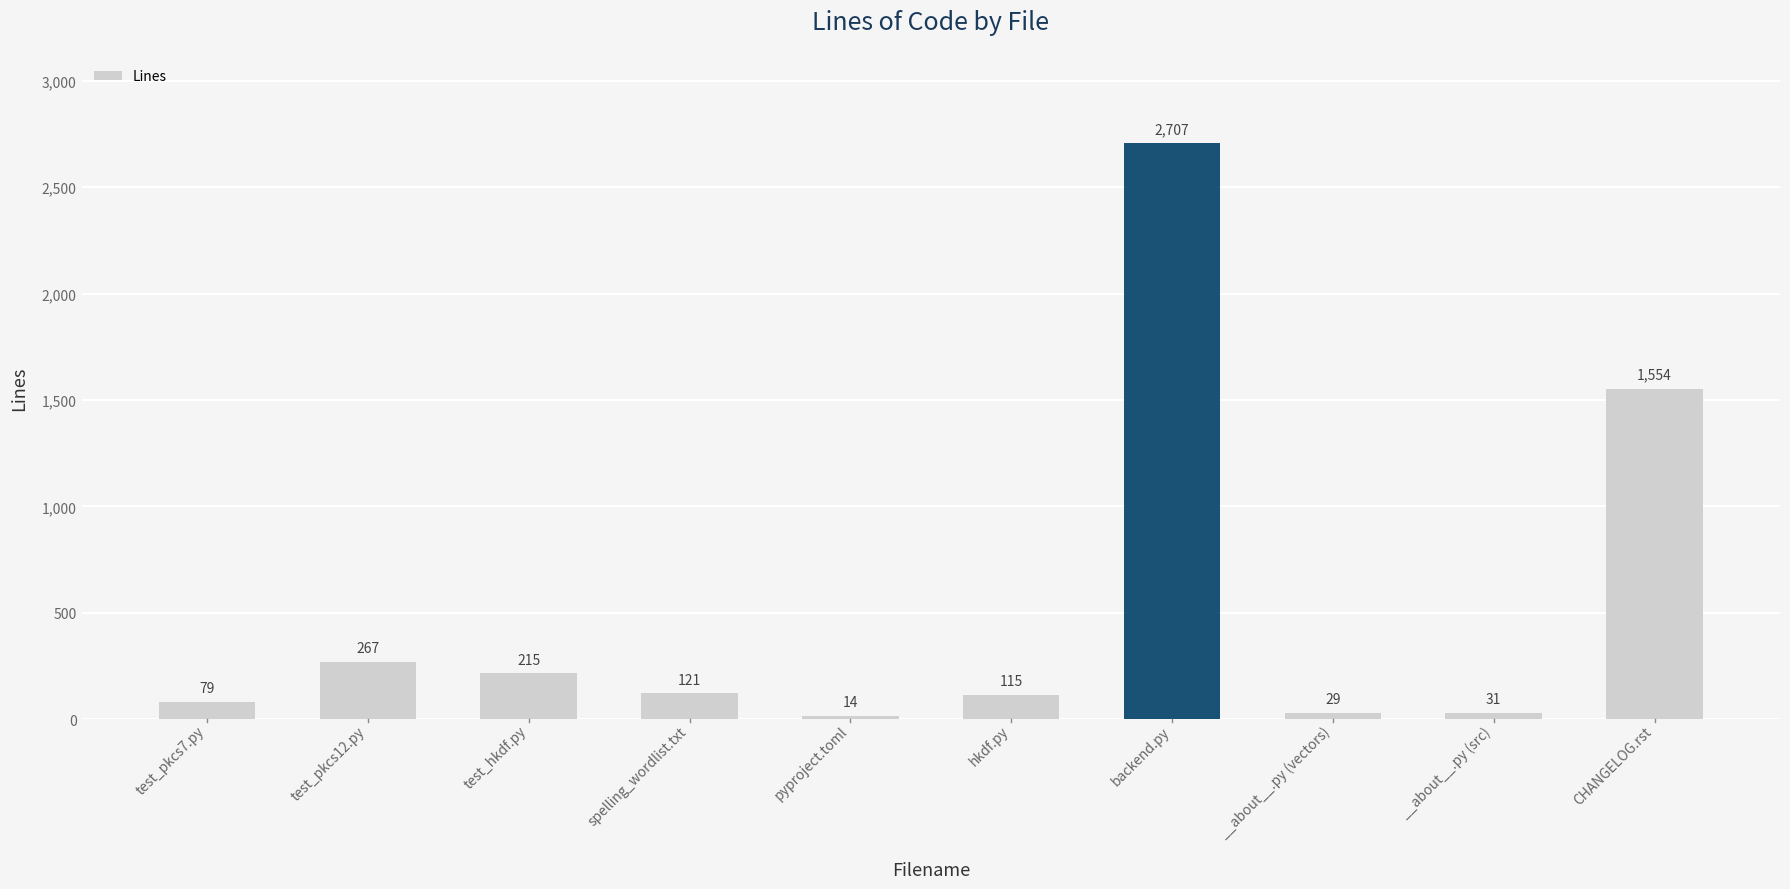

Reading right to left, list all the values displayed in this chart.

1554	31	29	2707	115	14	121	215	267	79